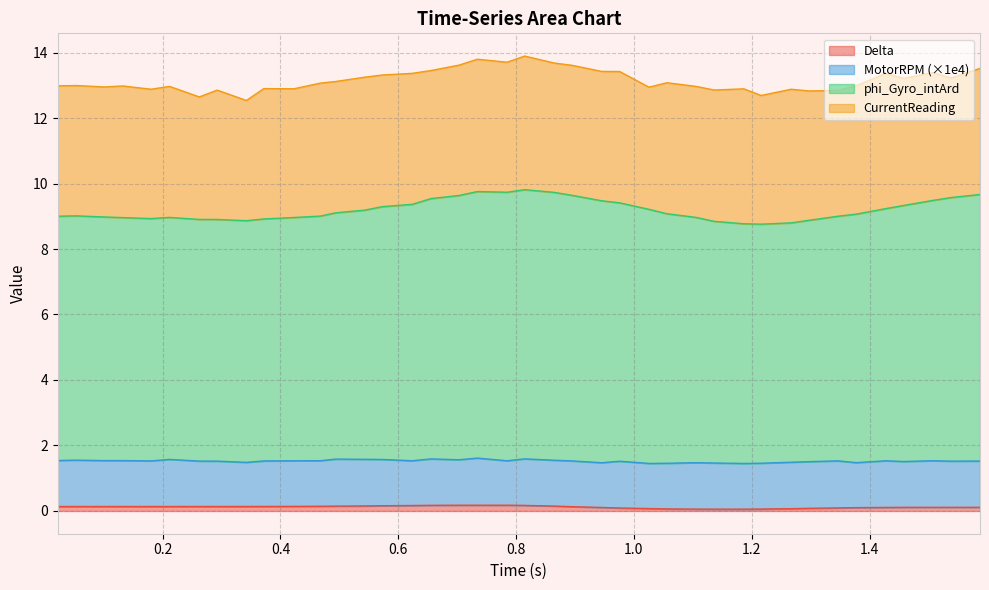

True or false: Delta and phi_Gyro_intArd cross at least once.

False